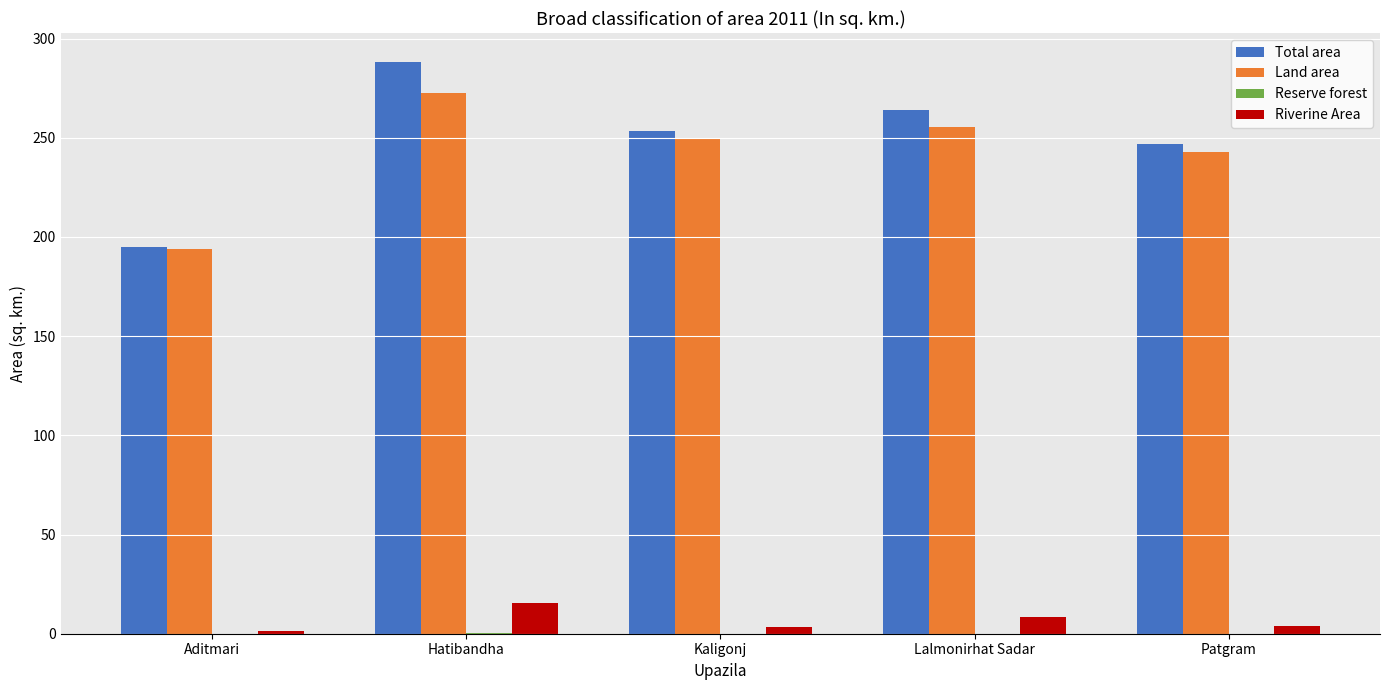

The Total area series shows 246.8 at Patgram. True or false?

True